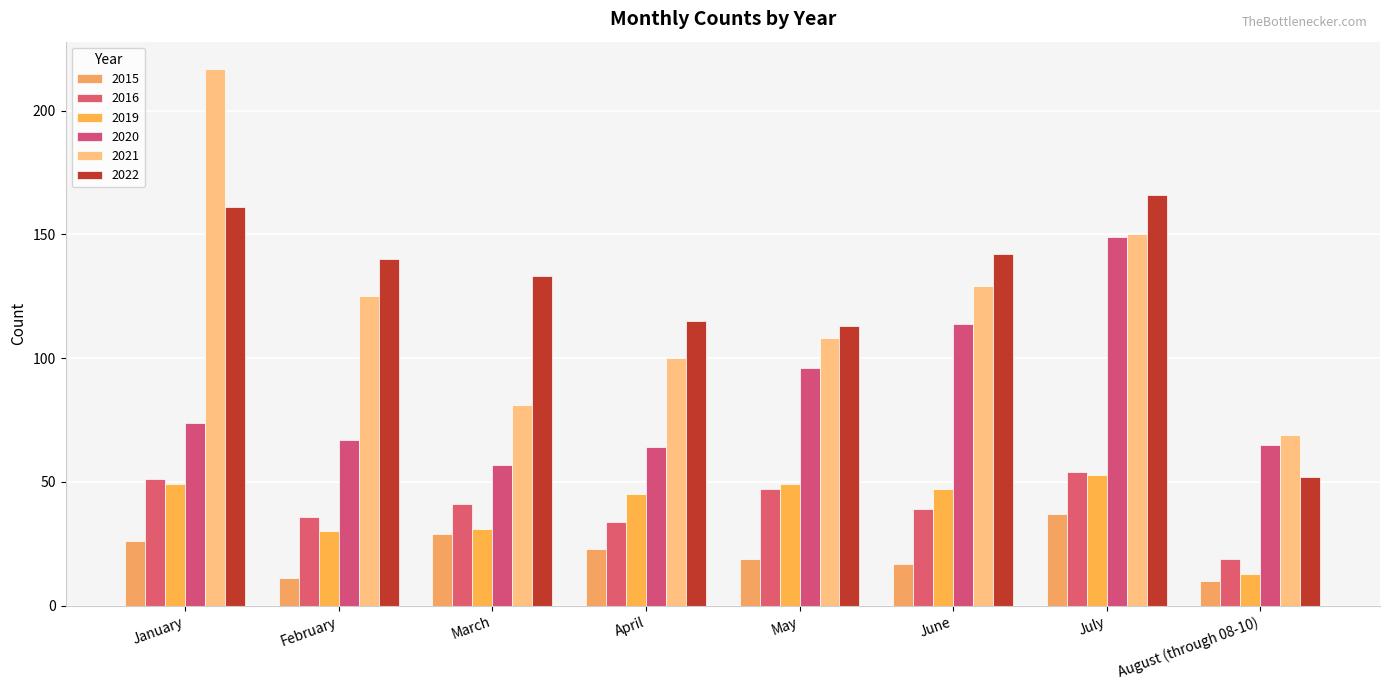

List the labels in order of 2019 value, smallest first.

August (through 08-10), February, March, April, June, January, May, July